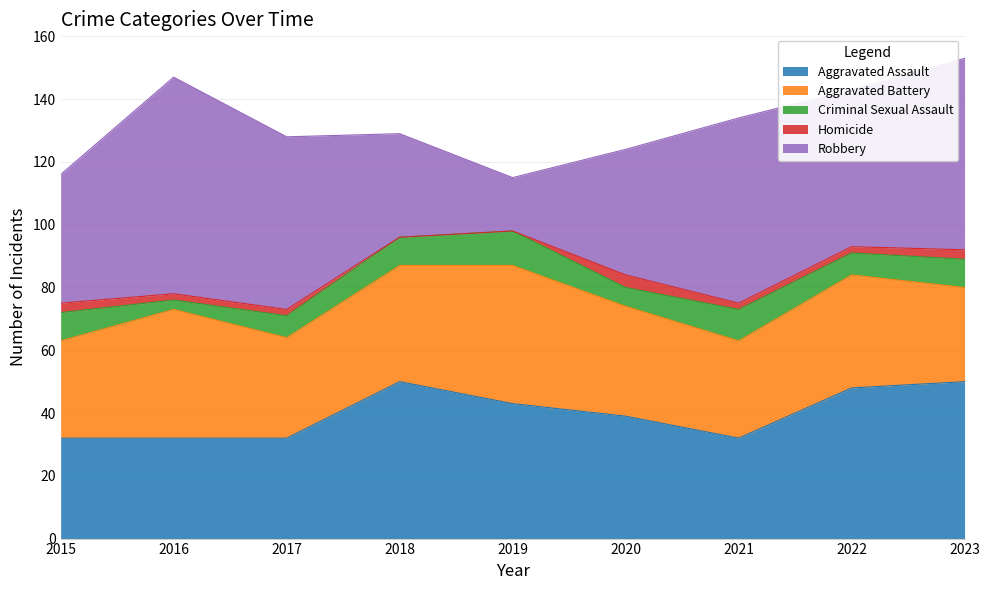

Rank the series by their maximum value, from lowest to highest.

Homicide, Criminal Sexual Assault, Aggravated Battery, Aggravated Assault, Robbery